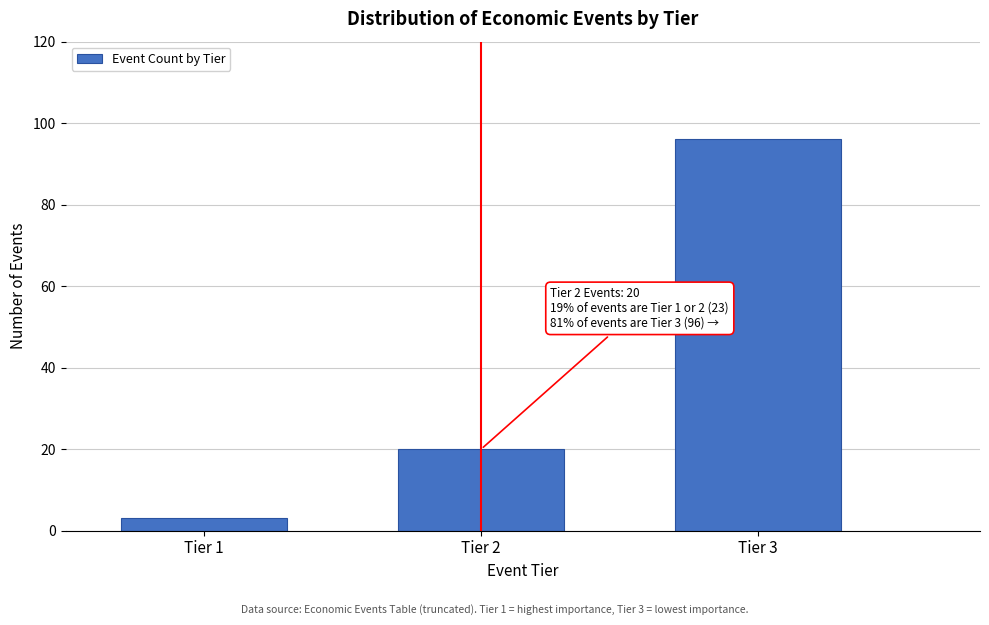

Reading left to right, what are all the values shown in this chart?

Tier 1=3	Tier 2=20	Tier 3=96